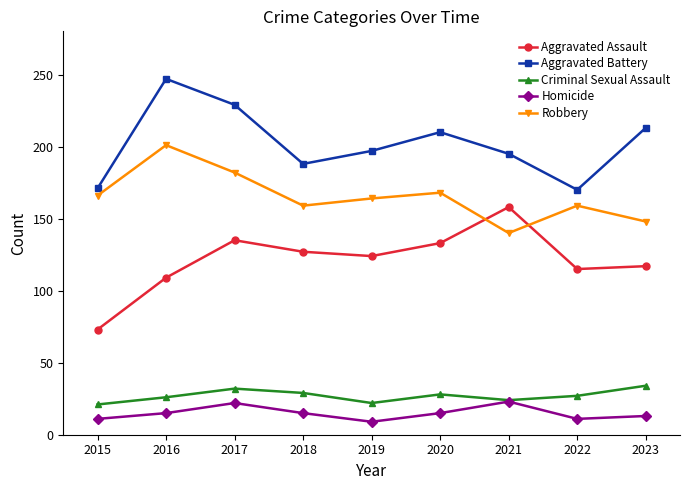

Is it true that Aggravated Assault equals 109 at 2016?

True